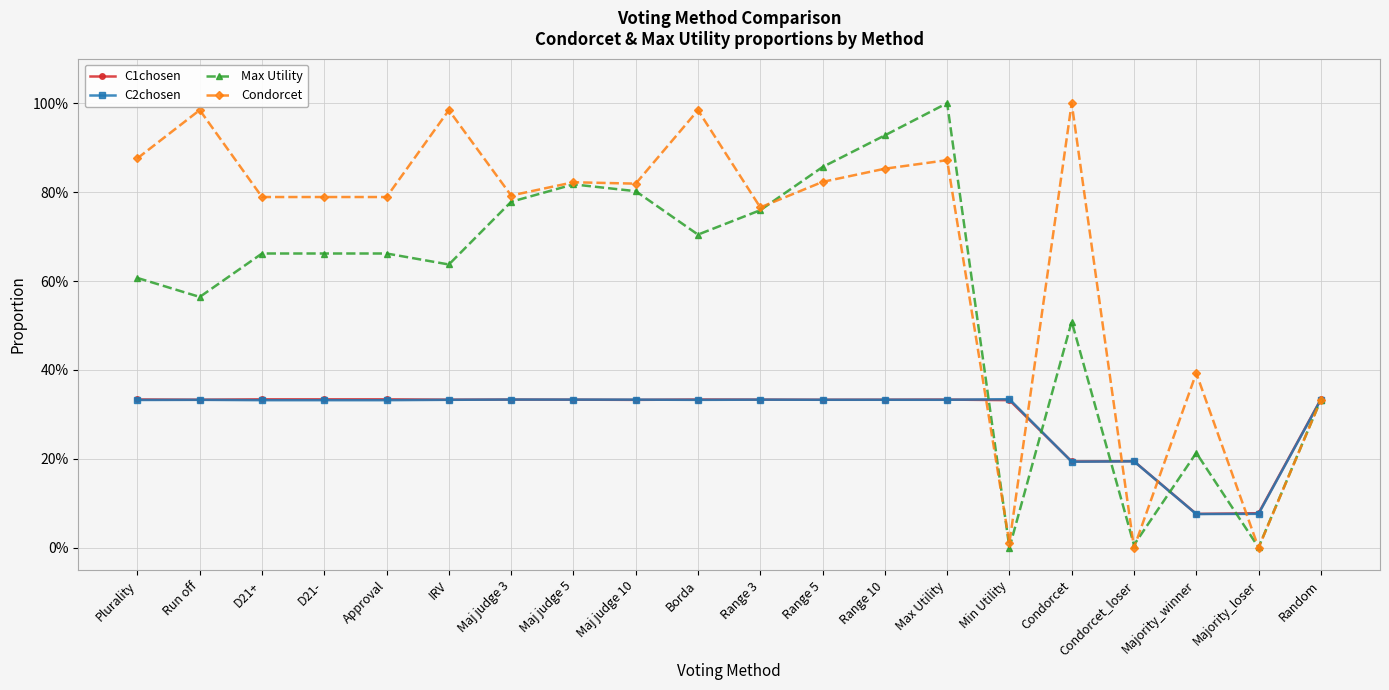

Is this an area chart (filled region under the line)?

No